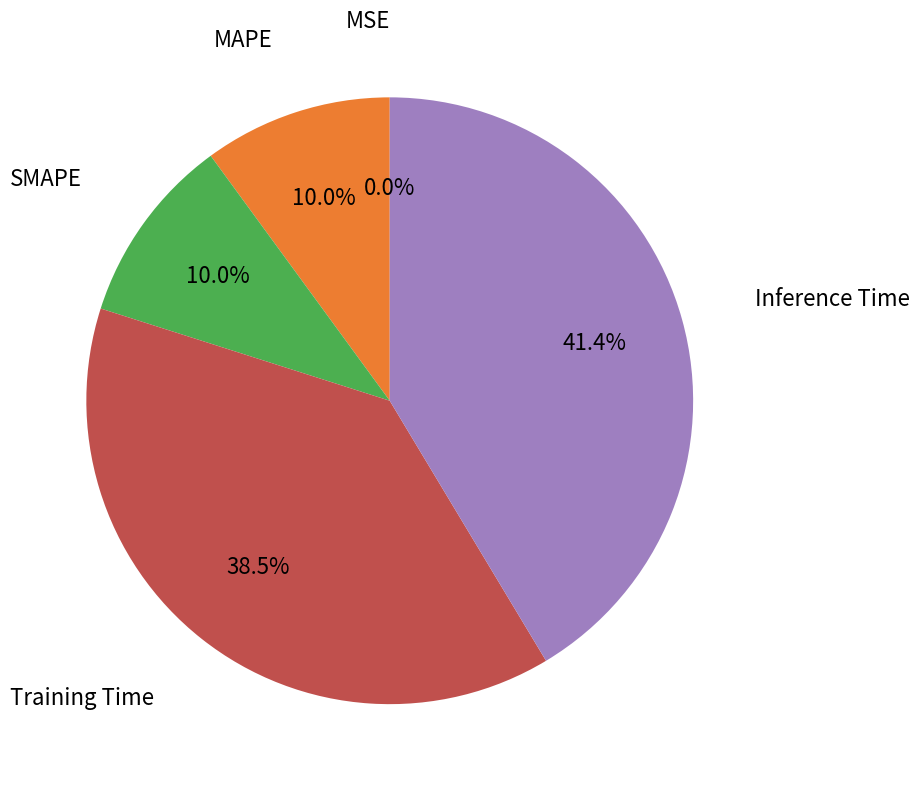

Which slice is the largest?

Inference Time